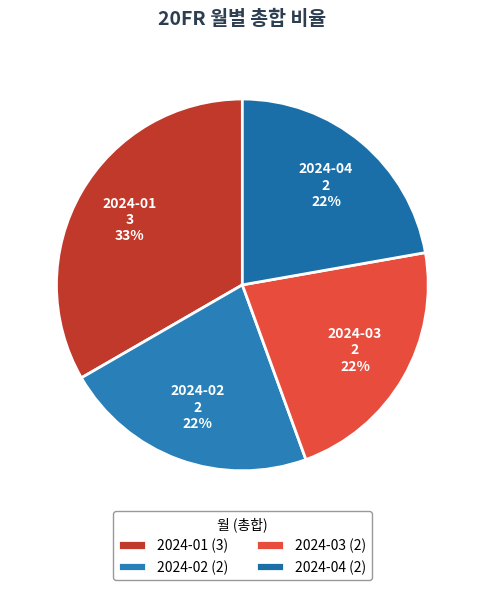

What is the ratio of the value at 2024-01 to the value at 2024-03?

1.5